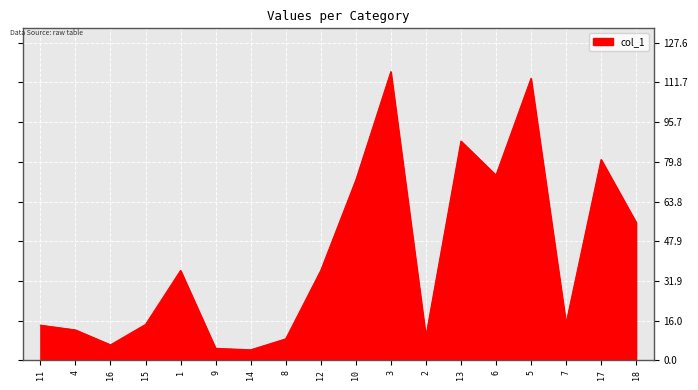

At which label is the value closest to 60?

18